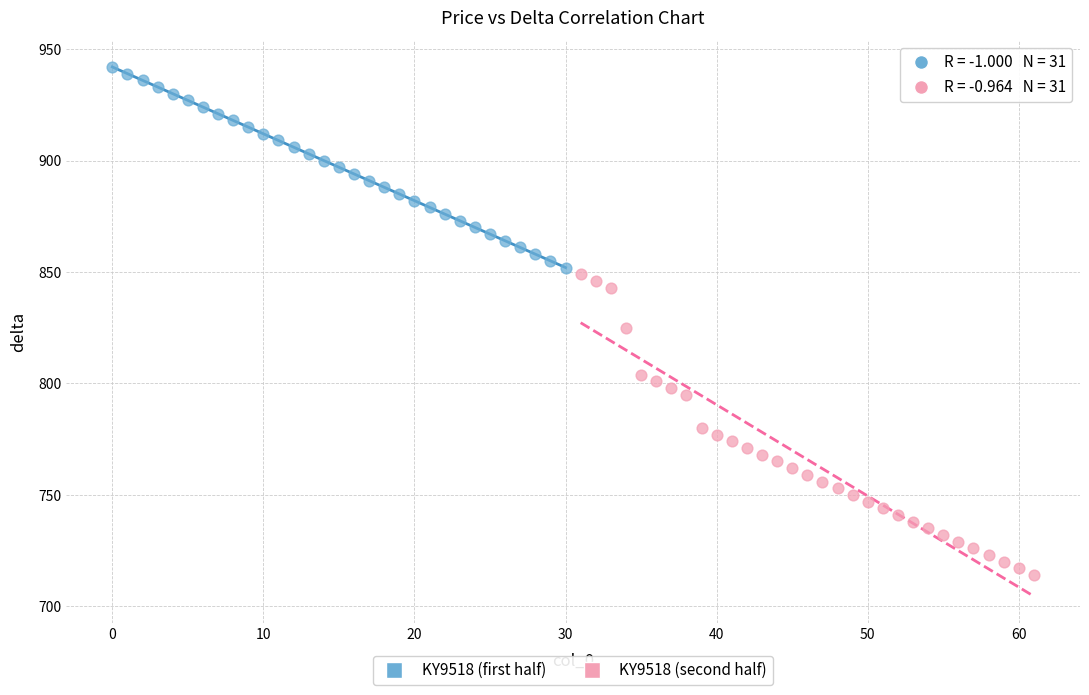

Which series contains the lowest Y value?

KY9518 (second half)